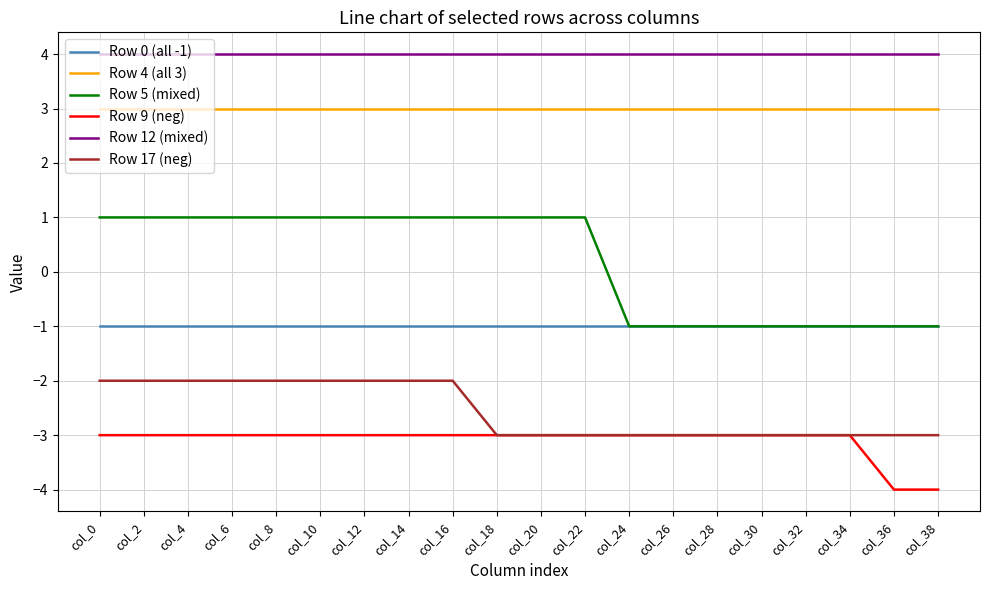

What is the average value of the Row 0 (all -1) series?

-1